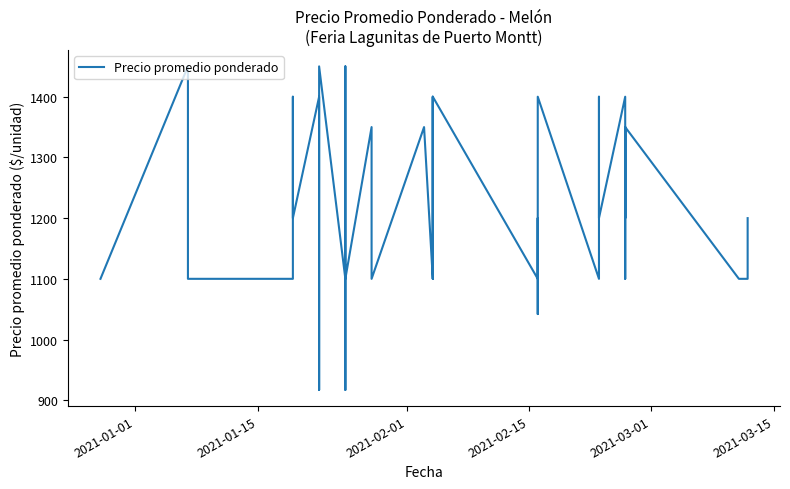

How many series are shown in this chart?

1